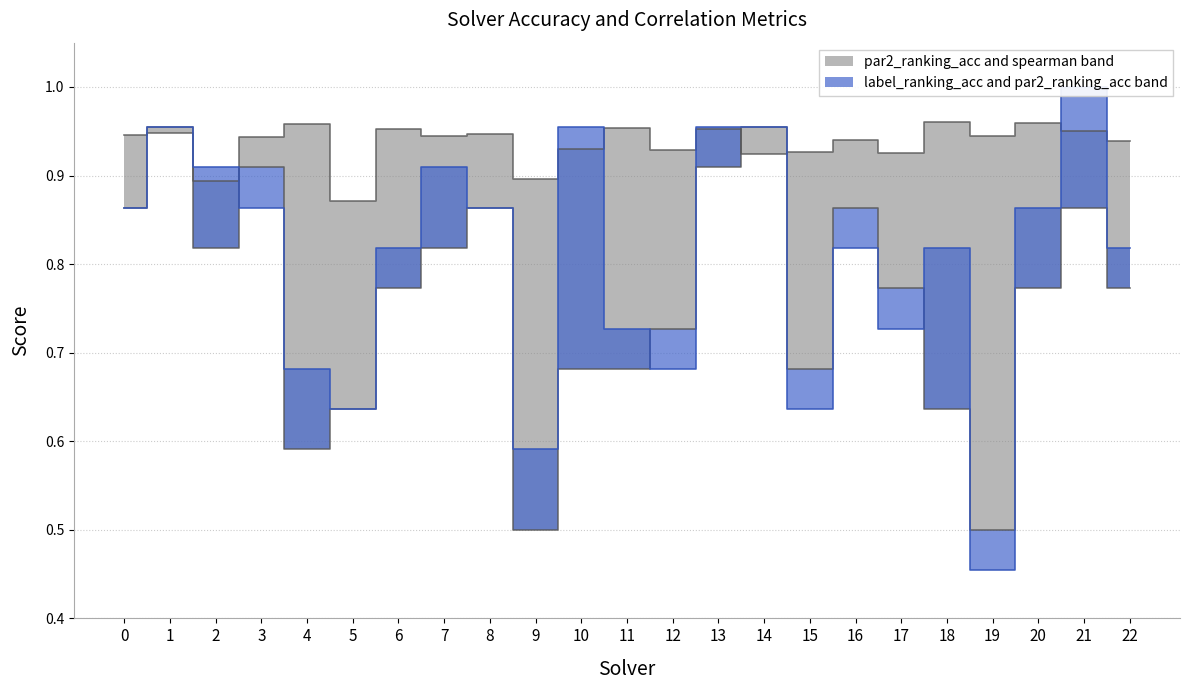

How many interior local valleys does the par2_ranking_acc series have?

5